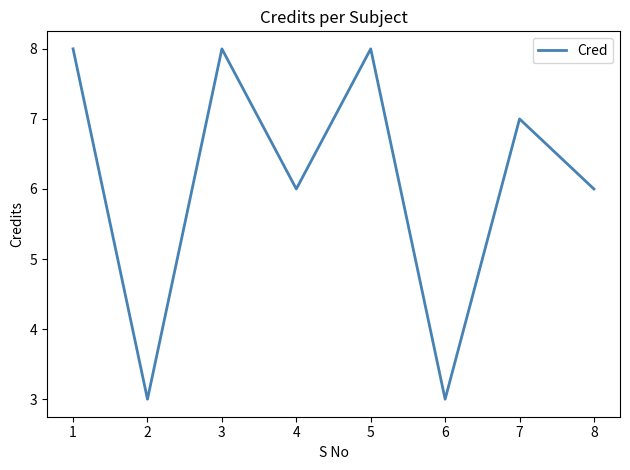

At which category does the data reach its first local peak?

3